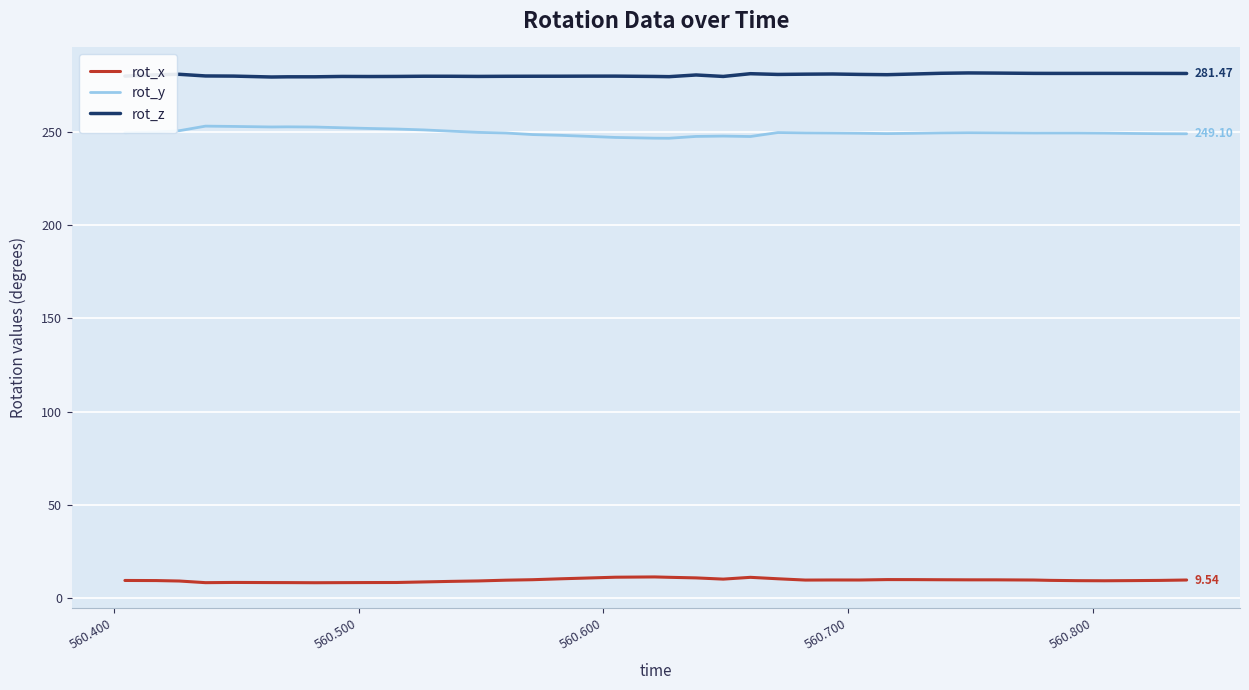

True or false: rot_y has more than 1 interior local peaks.

True